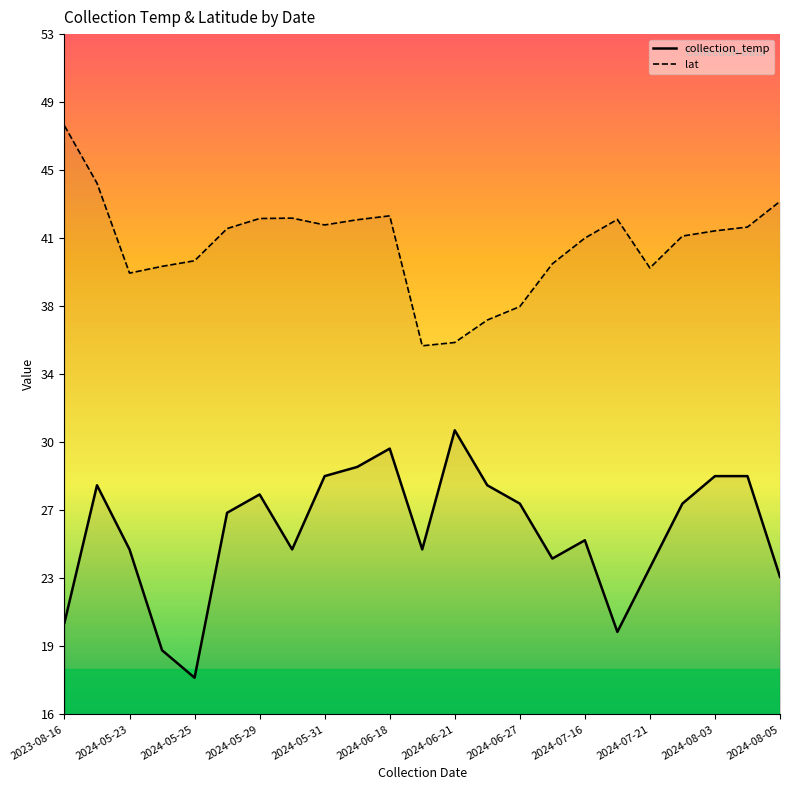

Between 18 and 2024-06-27, which is larger?

2024-06-27